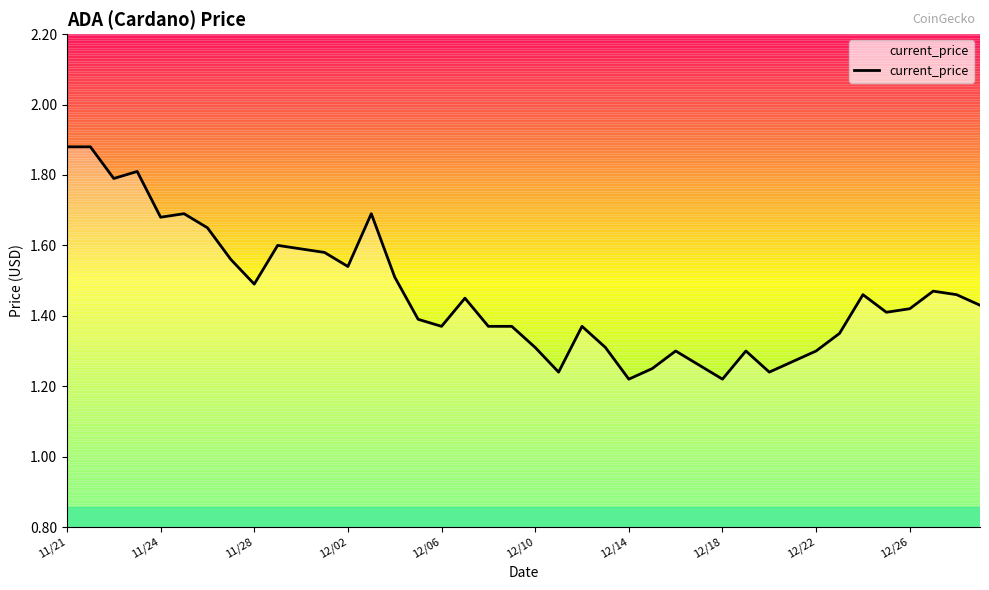

Is this an area chart (filled region under the line)?

Yes